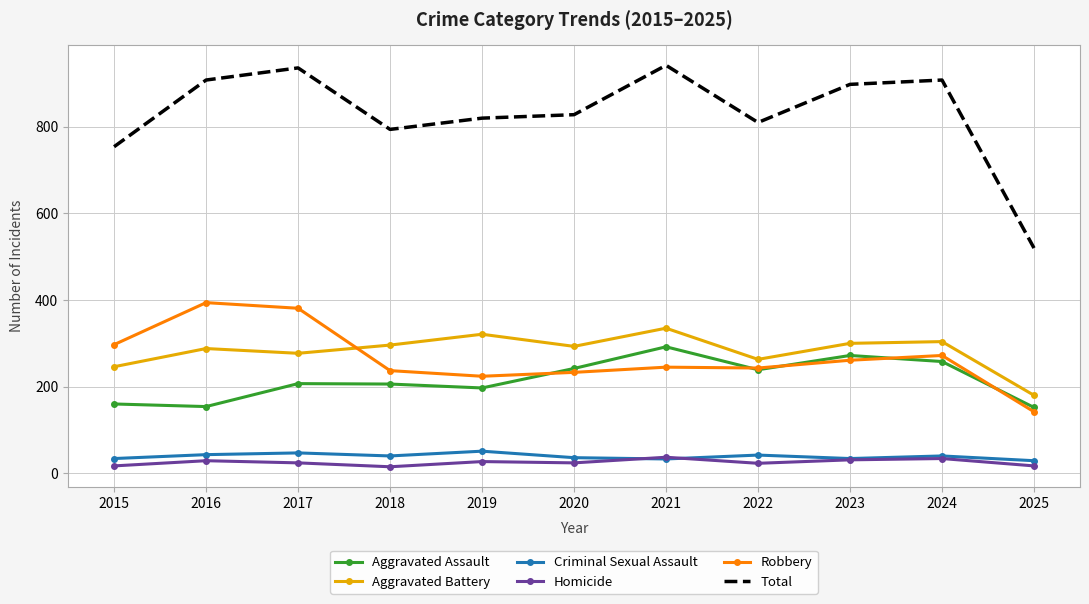

Which series changed the most between 2015 and 2017?

Total